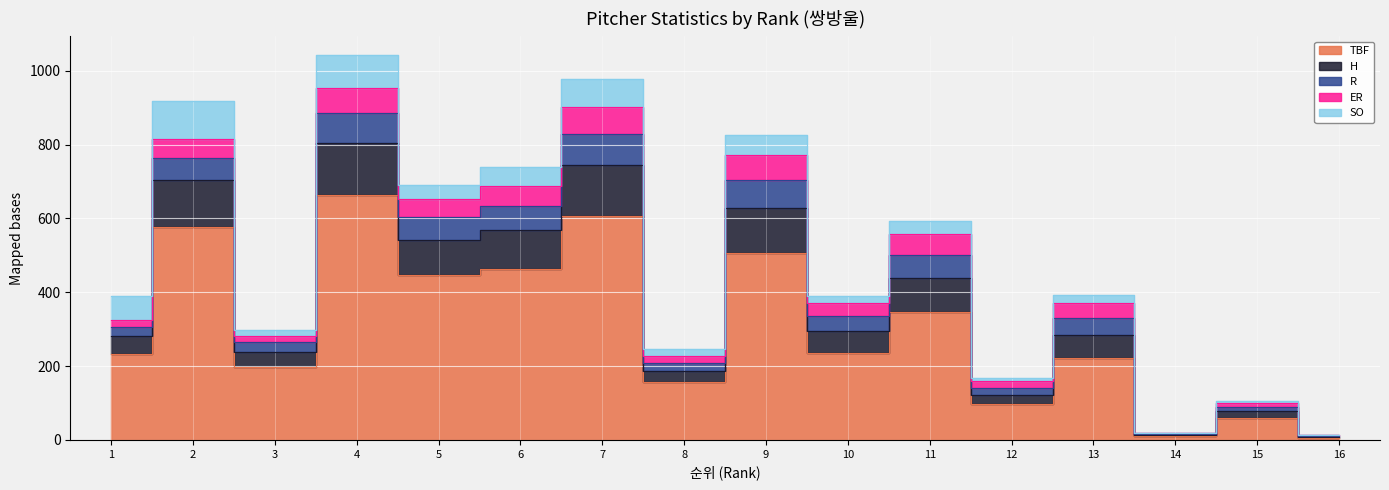

What is the difference between the maximum and minimum values in the SO series?

104